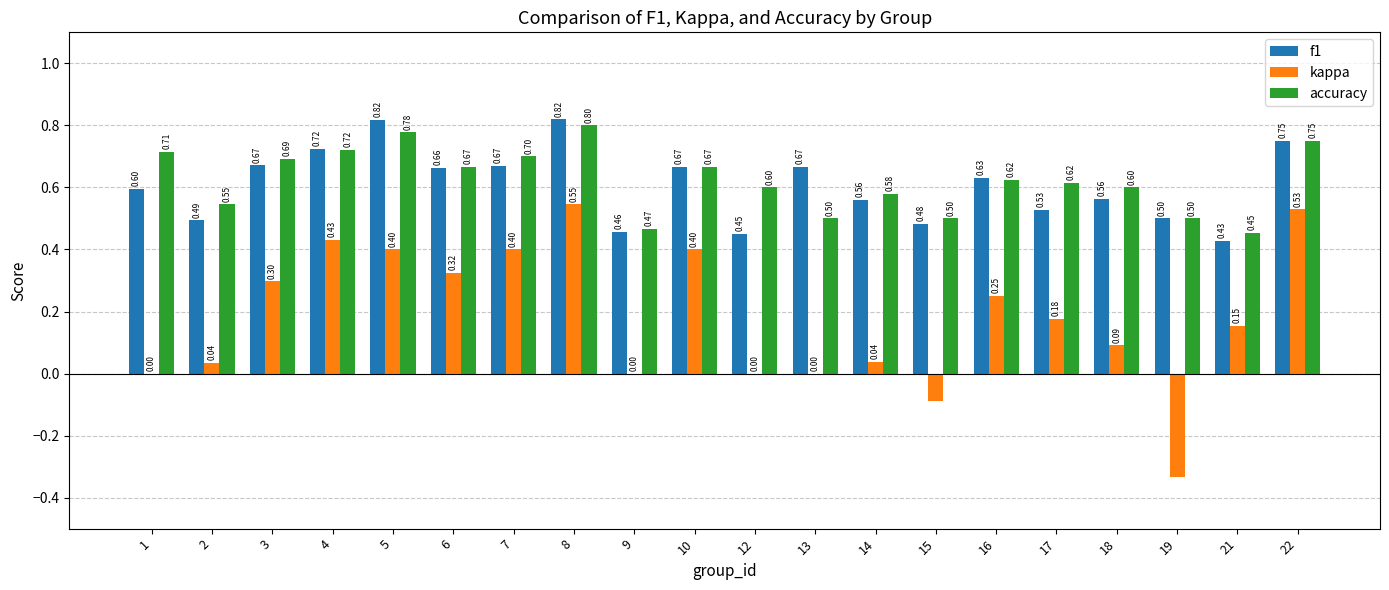

What is the sum of all kappa values?

3.7